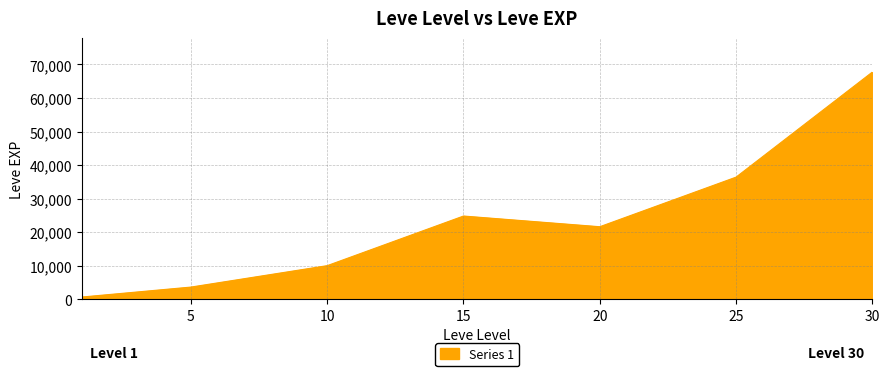

True or false: the data has more than 0 interior local peaks.

True